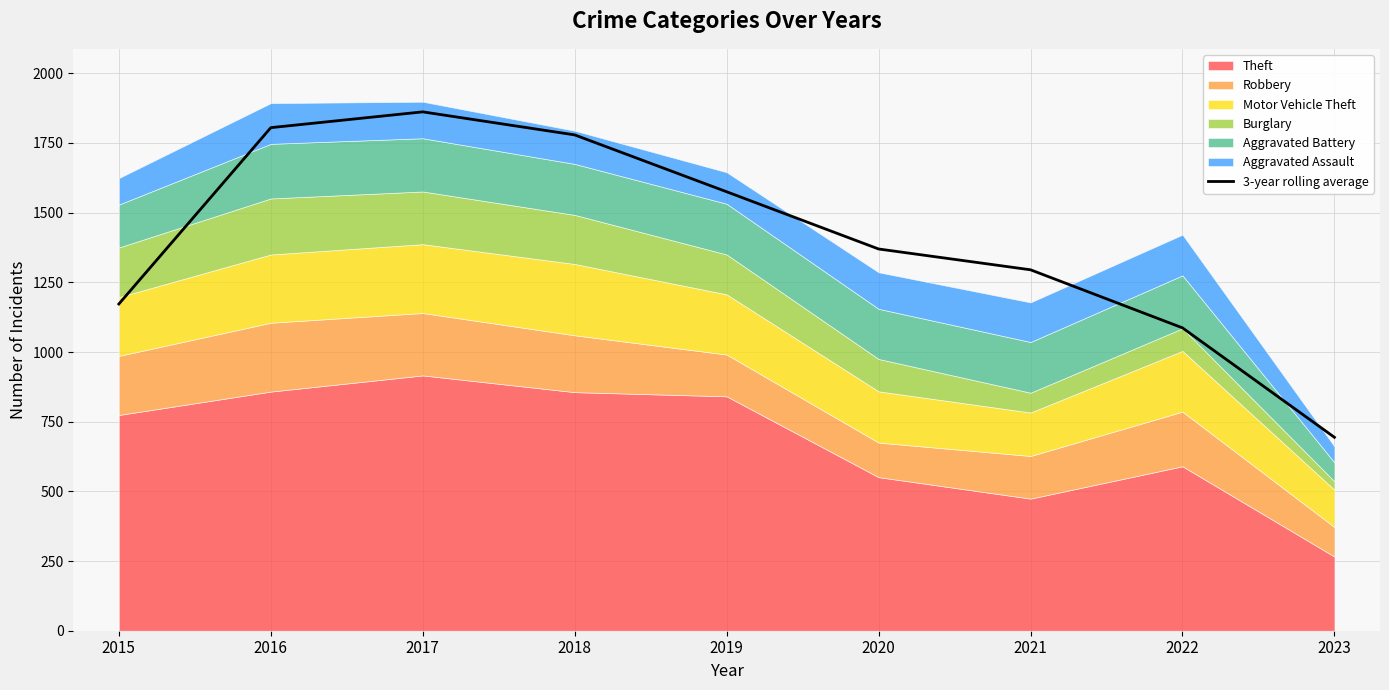

Is it true that 3-year rolling average equals 1172.3 at 2015?

True